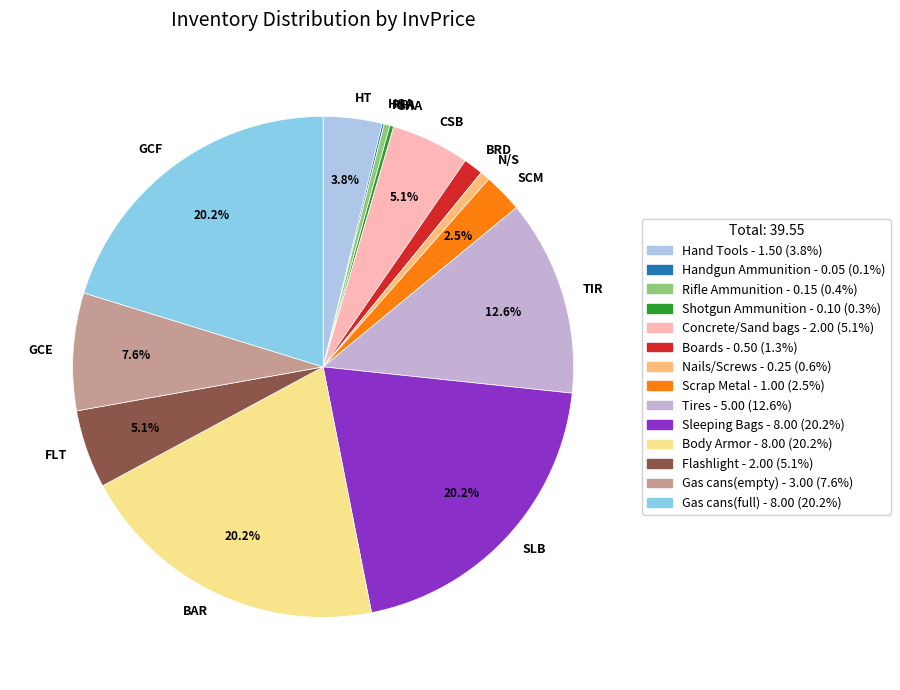

To the nearest percent, what is the average slice percentage?

7%